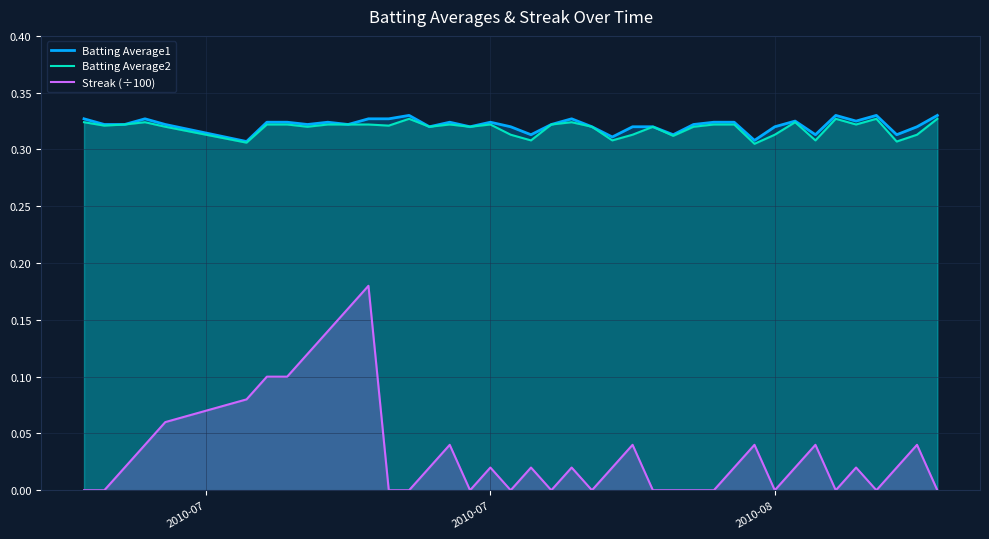

True or false: Batting Average2 and Streak (÷100) intersect in this chart.

False